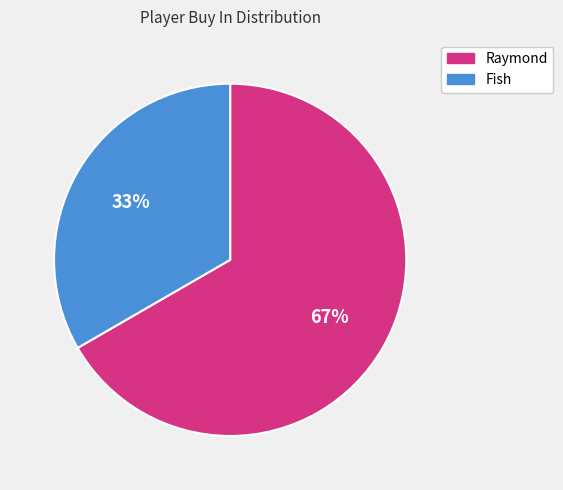

What percentage is the Raymond slice, to the nearest percent?

67%